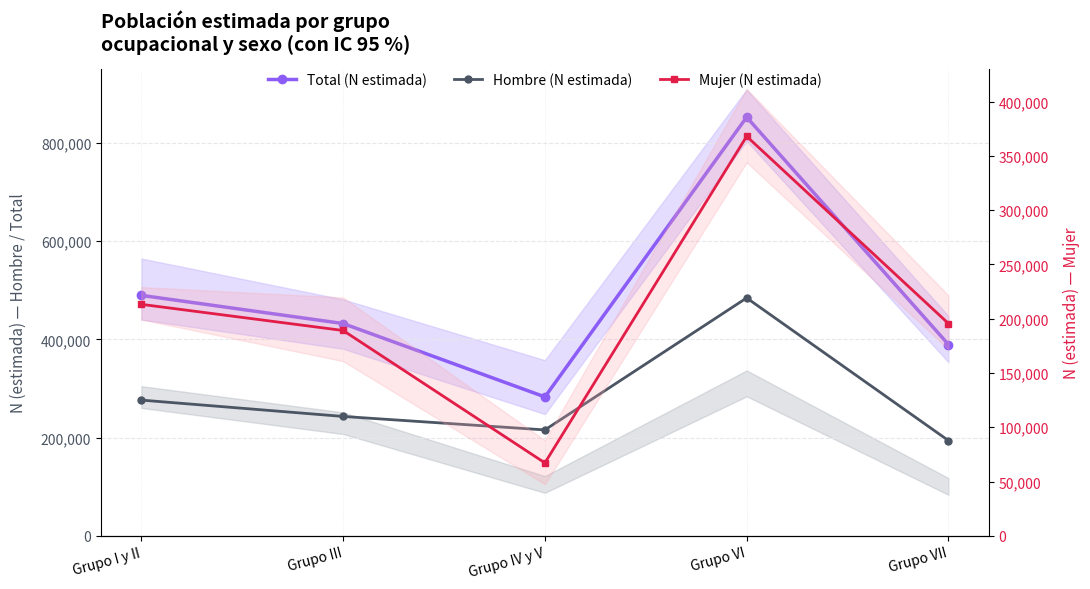

What is the difference between the Hombre (N estimada) values at Grupo IV y V and Grupo VII?

21702